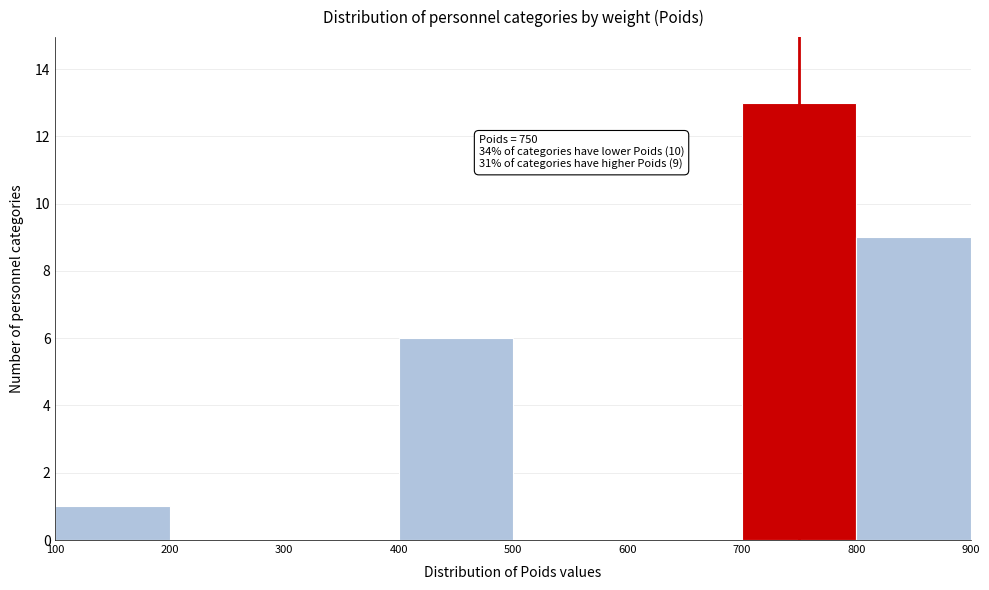

Which range on the x-axis has the tallest bar?

700 to 800